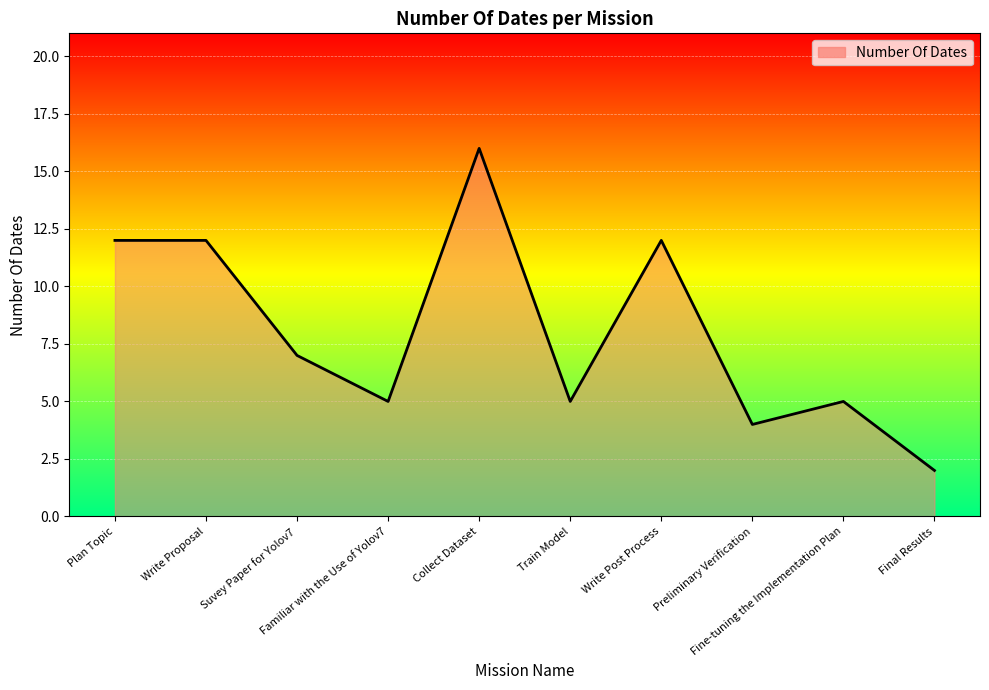

Which category has the lowest value across all series?

Final Results